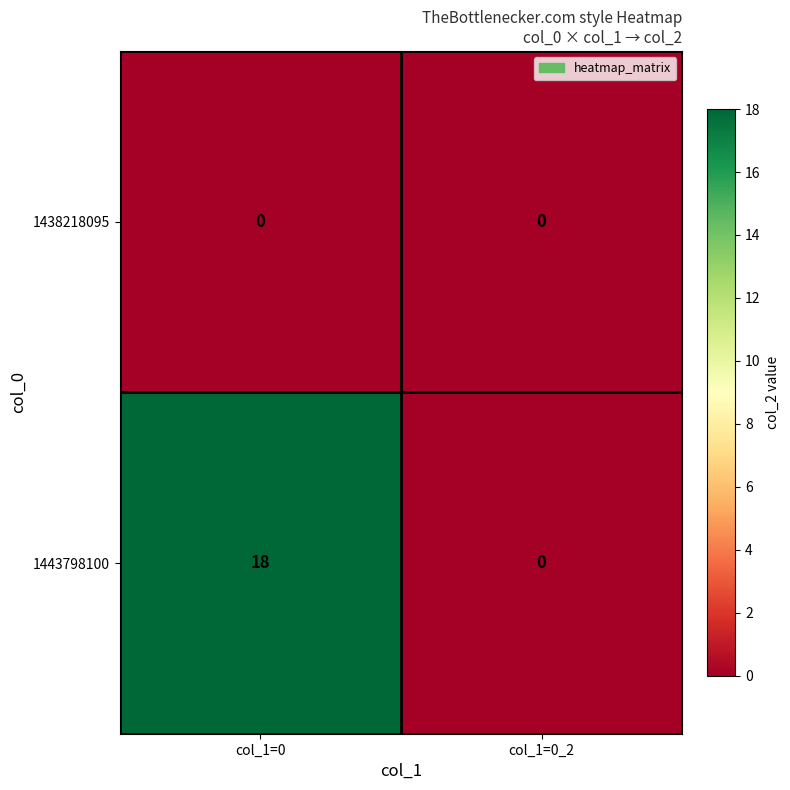

Rank the series by their average value, from lowest to highest.

1438218095, 1443798100